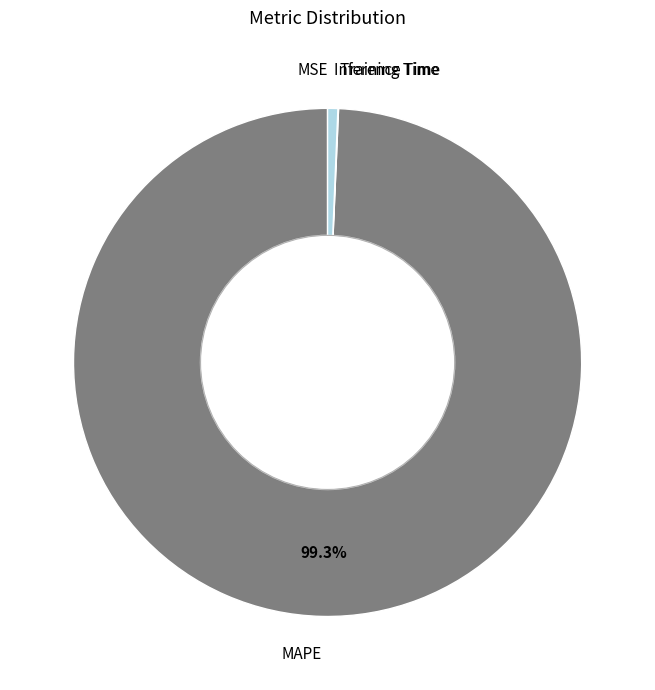

What is the largest slice in the pie chart?

MAPE